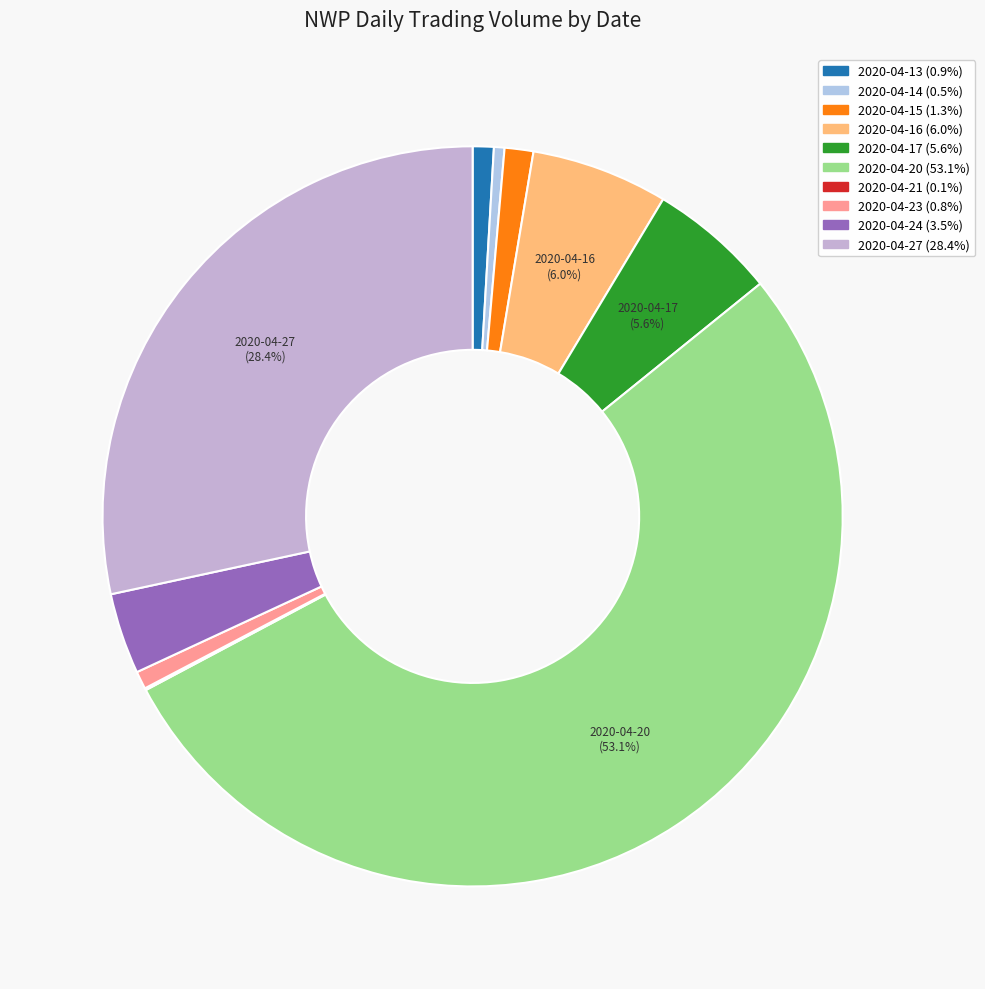

Is 2020-04-14 the majority of the pie?

No